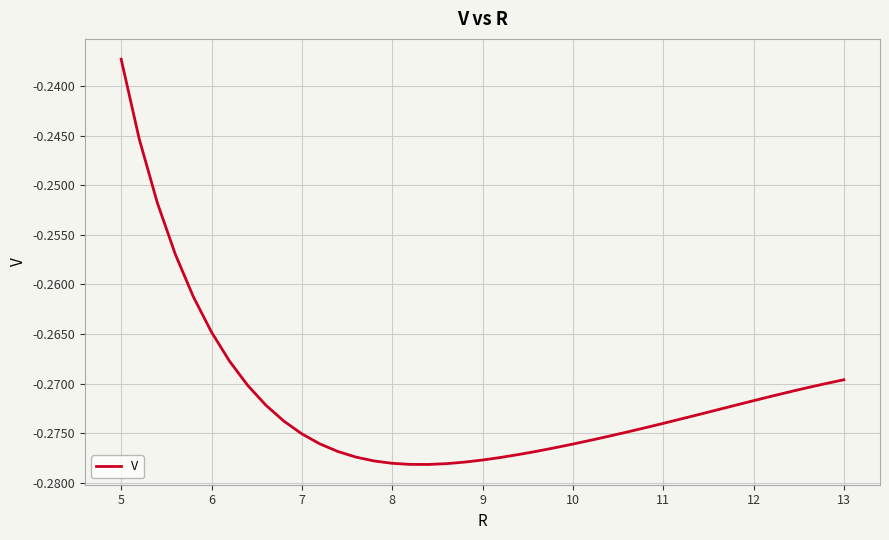

At which label is the value closest to 0?

5